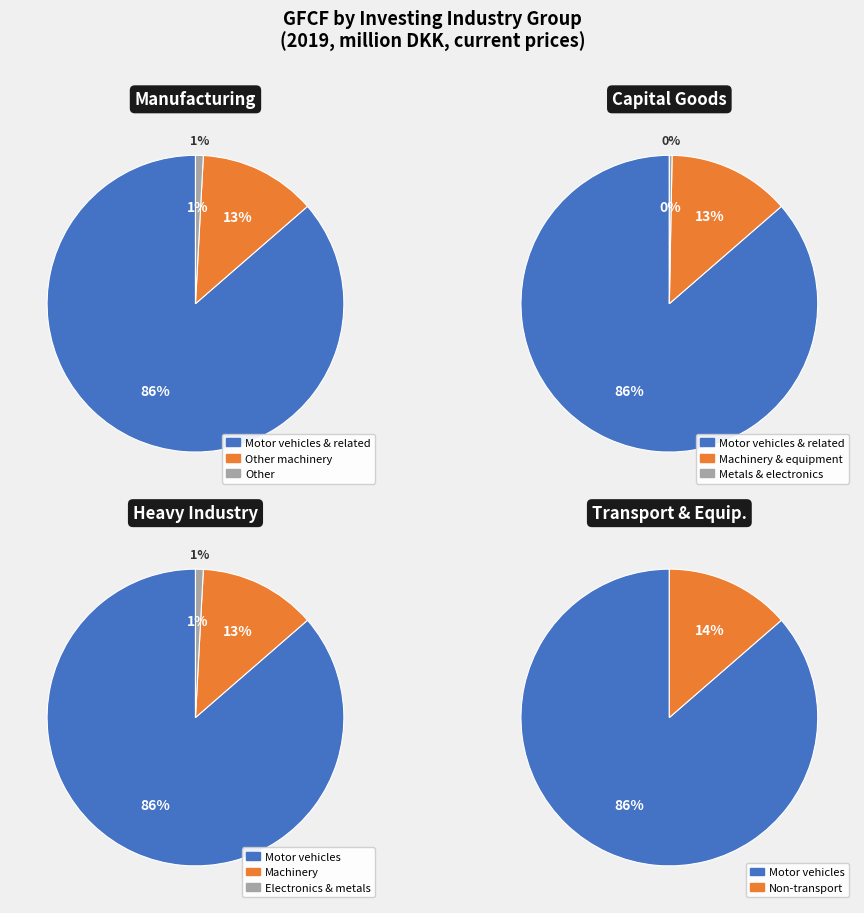

What percentage is the Manufacture of other machinery slice, to the nearest percent?

13%